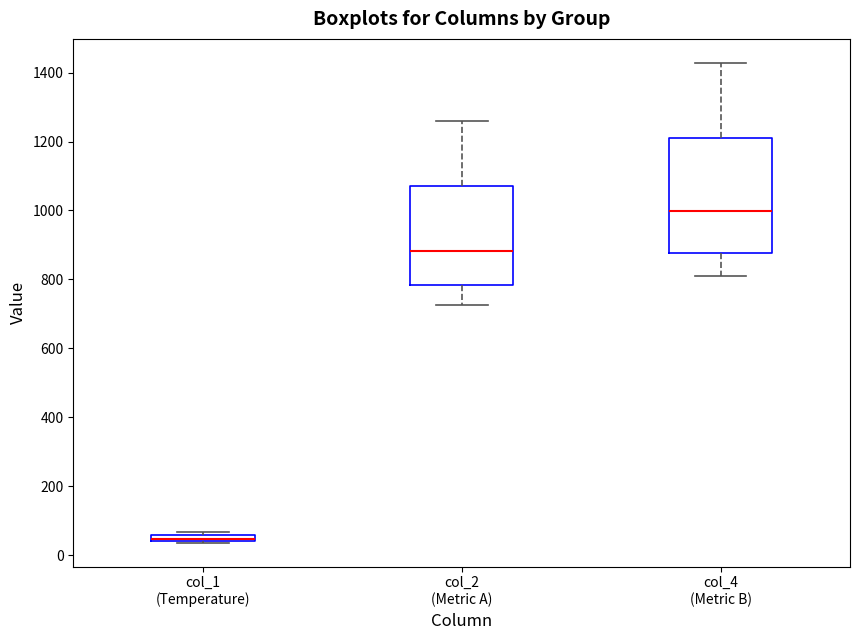

Which box is the tallest, from its lower edge to its upper edge?

col_4 (Metric B)